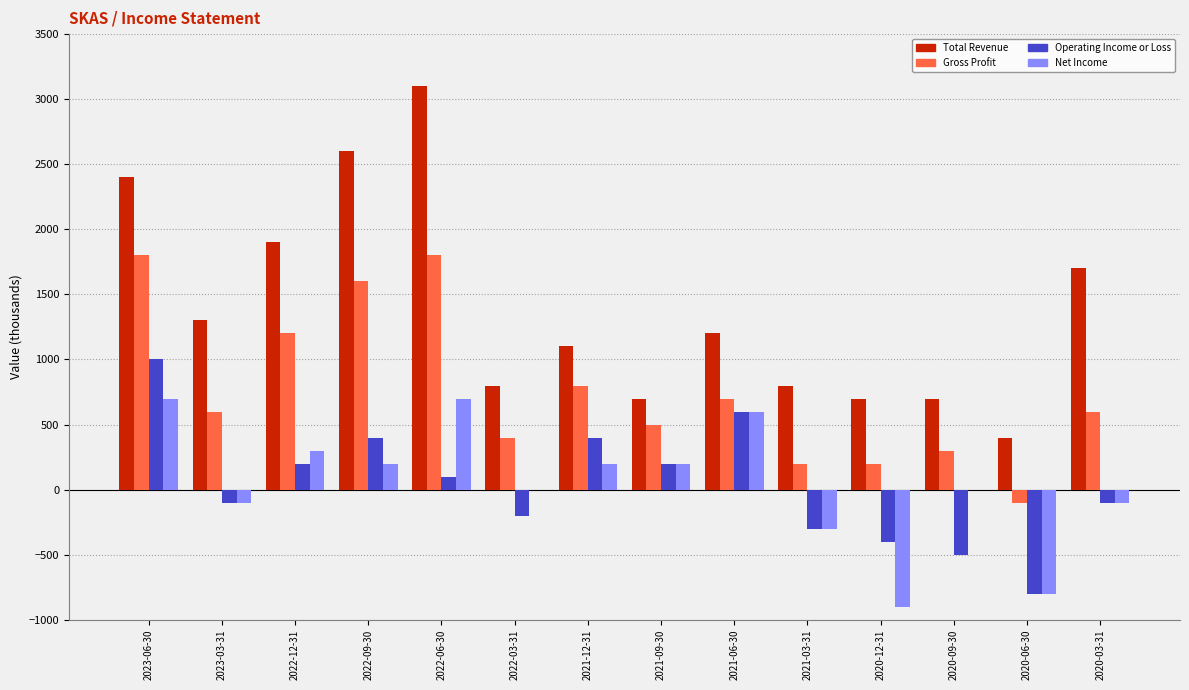

Reading left to right, extract all data points from this chart.

Total Revenue: 2023-06-30=2400	2023-03-31=1300	2022-12-31=1900	2022-09-30=2600	2022-06-30=3100	2022-03-31=800	2021-12-31=1100	2021-09-30=700	2021-06-30=1200	2021-03-31=800	2020-12-31=700	2020-09-30=700	2020-06-30=400	2020-03-31=1700
Gross Profit: 2023-06-30=1800	2023-03-31=600	2022-12-31=1200	2022-09-30=1600	2022-06-30=1800	2022-03-31=400	2021-12-31=800	2021-09-30=500	2021-06-30=700	2021-03-31=200	2020-12-31=200	2020-09-30=300	2020-06-30=-100	2020-03-31=600
Operating Income or Loss: 2023-06-30=1000	2023-03-31=-100	2022-12-31=200	2022-09-30=400	2022-06-30=100	2022-03-31=-200	2021-12-31=400	2021-09-30=200	2021-06-30=600	2021-03-31=-300	2020-12-31=-400	2020-09-30=-500	2020-06-30=-800	2020-03-31=-100
Net Income: 2023-06-30=700	2023-03-31=-100	2022-12-31=300	2022-09-30=200	2022-06-30=700	2022-03-31=0	2021-12-31=200	2021-09-30=200	2021-06-30=600	2021-03-31=-300	2020-12-31=-900	2020-09-30=0	2020-06-30=-800	2020-03-31=-100